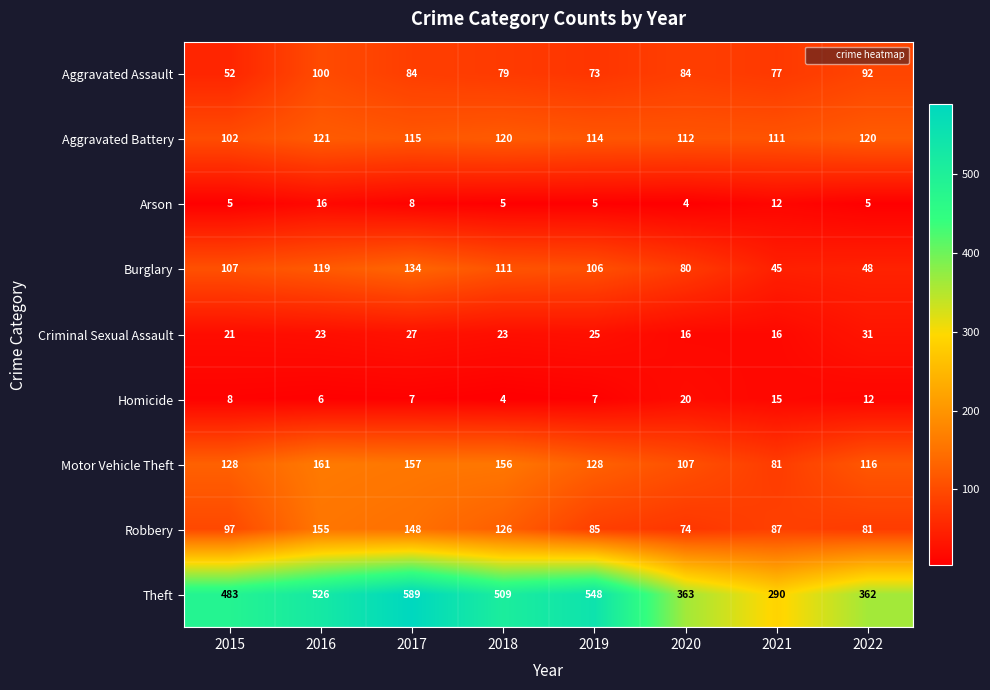

What is the difference between the maximum and minimum values in the Homicide series?

16